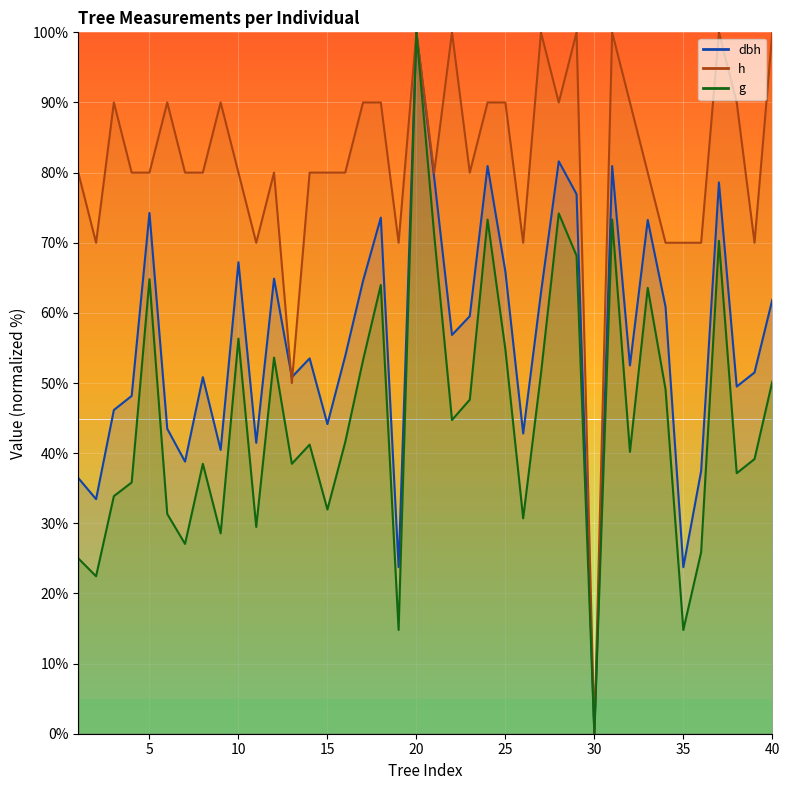

Rank the categories by g value from highest to lowest.

20, 28, 24, 31, 21, 37, 29, 5, 18, 33, 10, 25, 12, 17, 27, 40, 34, 23, 22, 16, 14, 32, 39, 8, 13, 38, 4, 3, 15, 6, 26, 11, 9, 7, 36, 1, 2, 19, 35, 30